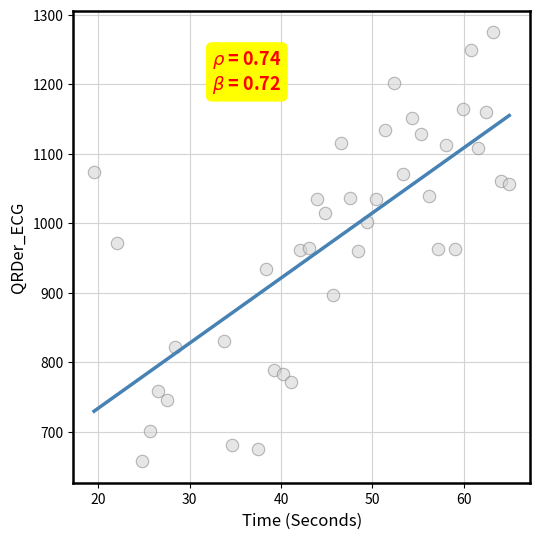

What is the range of Y values (max minus min)?

618.0